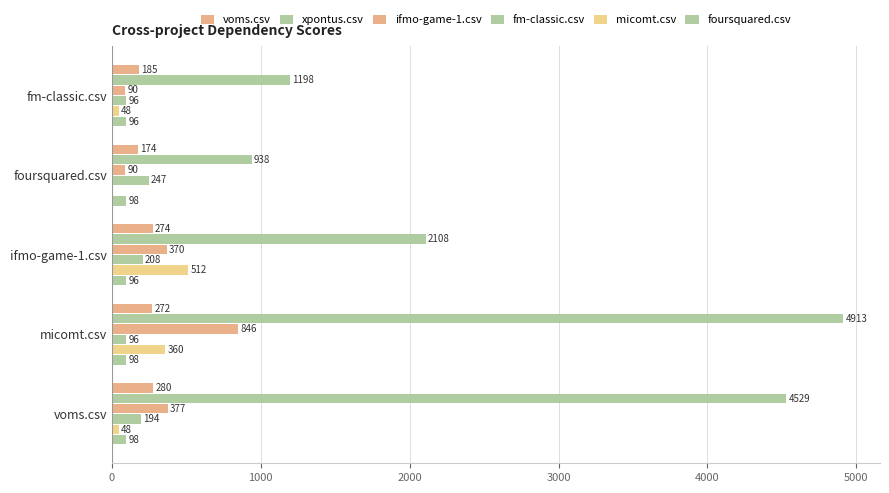

How many series are shown in this chart?

6